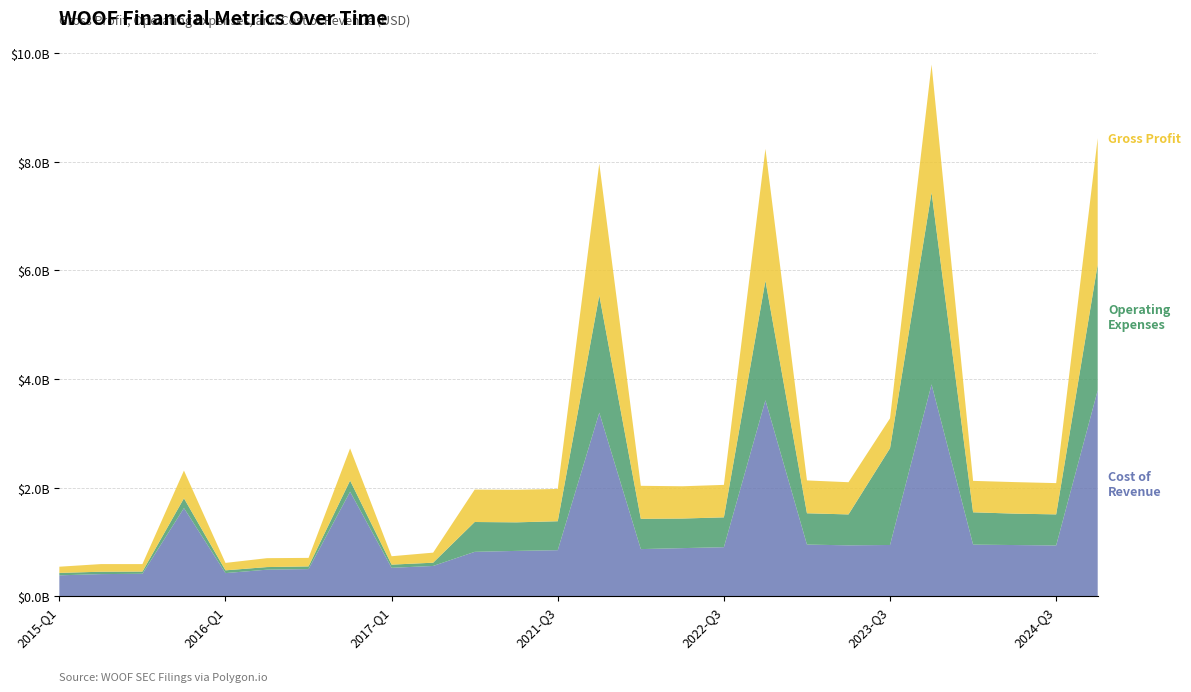

Reading left to right, what are all the values shown in this chart?

Gross Profit: 113862000	140847000	137666000	510071000	136780000	163948000	156577000	592064000	154468000	185093000	596985000	599410000	594709000	2426610000	607674000	594477000	597677000	2427107000	604482000	593004000	550001000	2353835000	578660000	580725000	575757000	2324402000
Operating Expenses: 44733000	43666000	40587000	180301000	50691000	47919000	49579000	205730000	58651000	60006000	549236000	525942000	532760000	2160539000	557735000	544472000	549622000	2201548000	576865000	568967000	1782135000	3534149000	595442000	578257000	571780000	2317351000
Cost of Revenue: 385591000	407938000	414051000	1623604000	426659000	489541000	500277000	1924799000	523783000	558039000	818009000	835124000	848555000	3380539000	868317000	886320000	903543000	3608860000	951426000	937730000	944165000	3901449000	950480000	943030000	935680000	3792060000